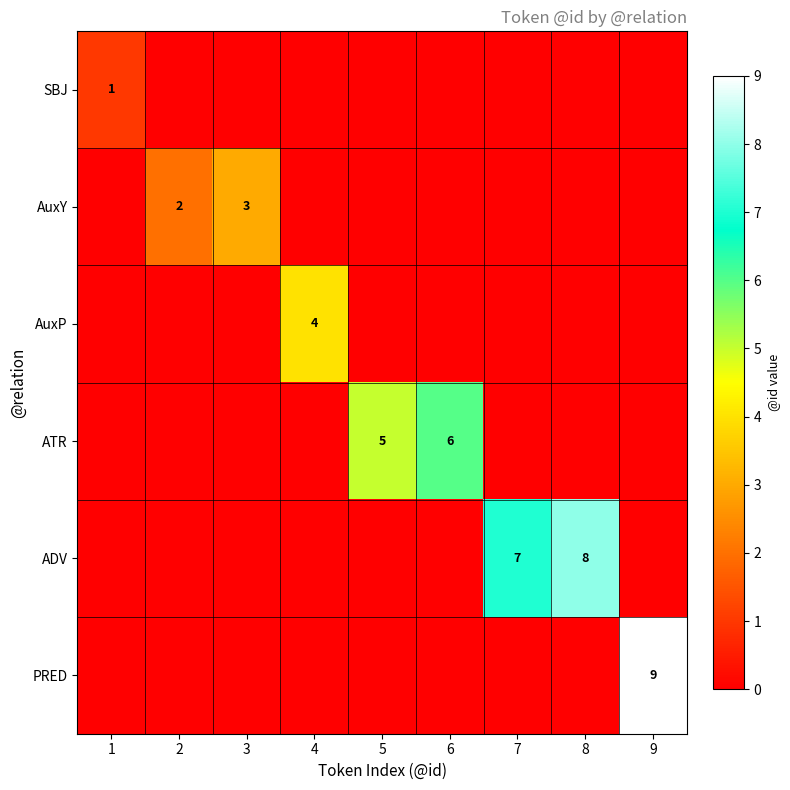

At which category is the sum across all series the highest?

9